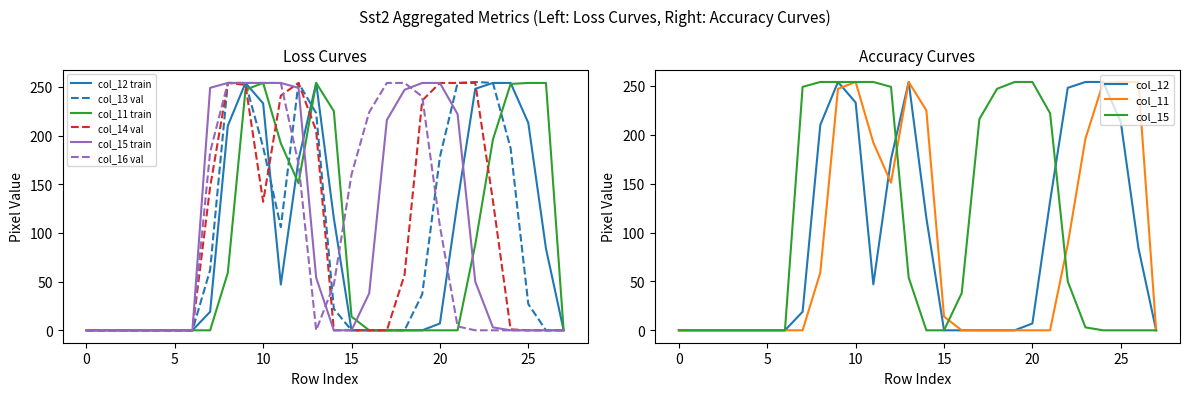

In col_13, how many points are higher than both neighbors (excluding endpoints)?

2